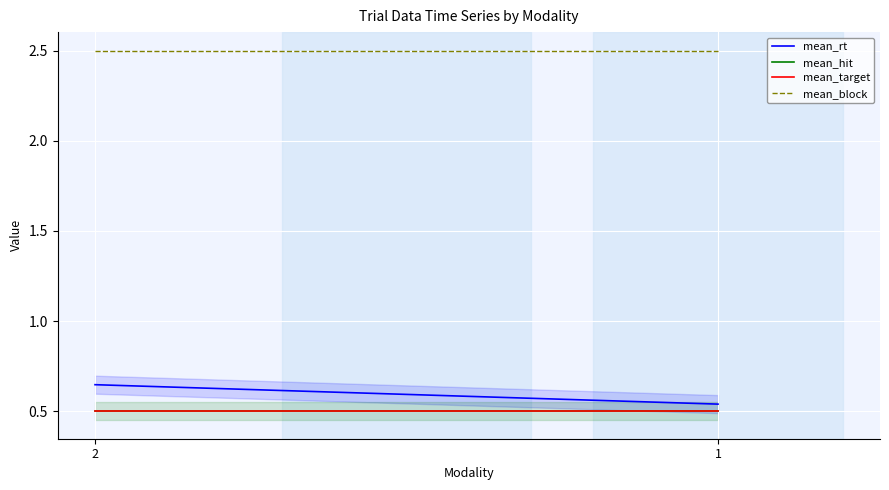

At which label is mean_hit closest to 0?

2